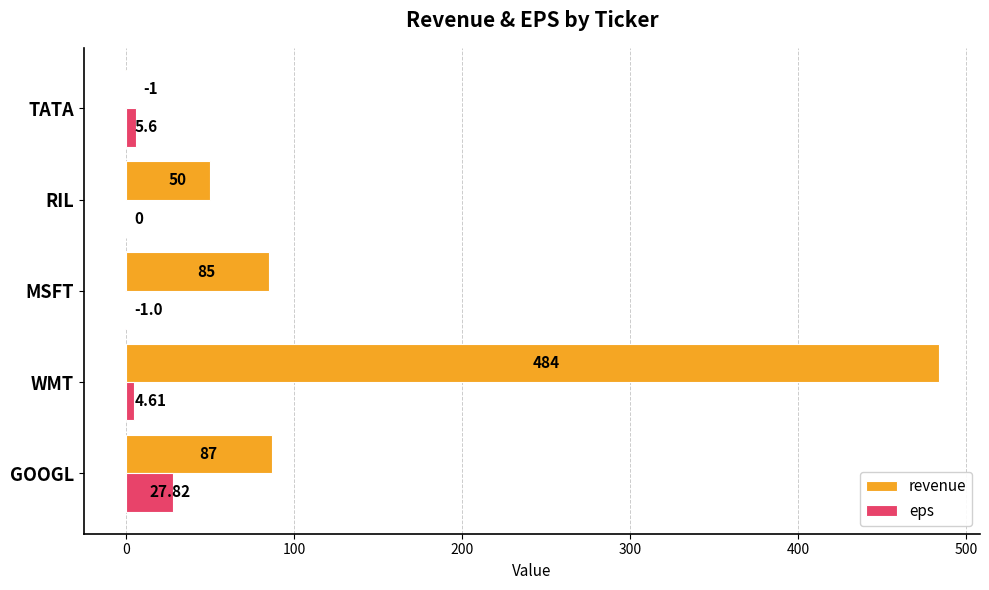

Where is eps nearest to the value 13?

TATA